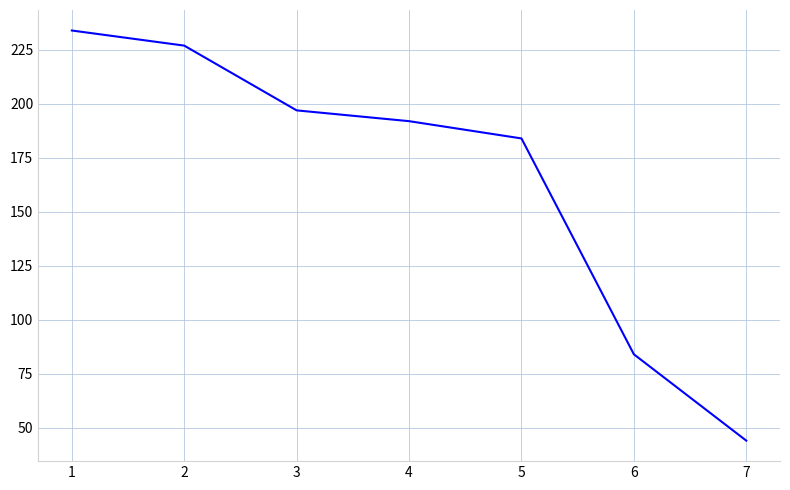

Reading left to right, extract all data points from this chart.

1=234	2=227	3=197	4=192	5=184	6=84	7=44